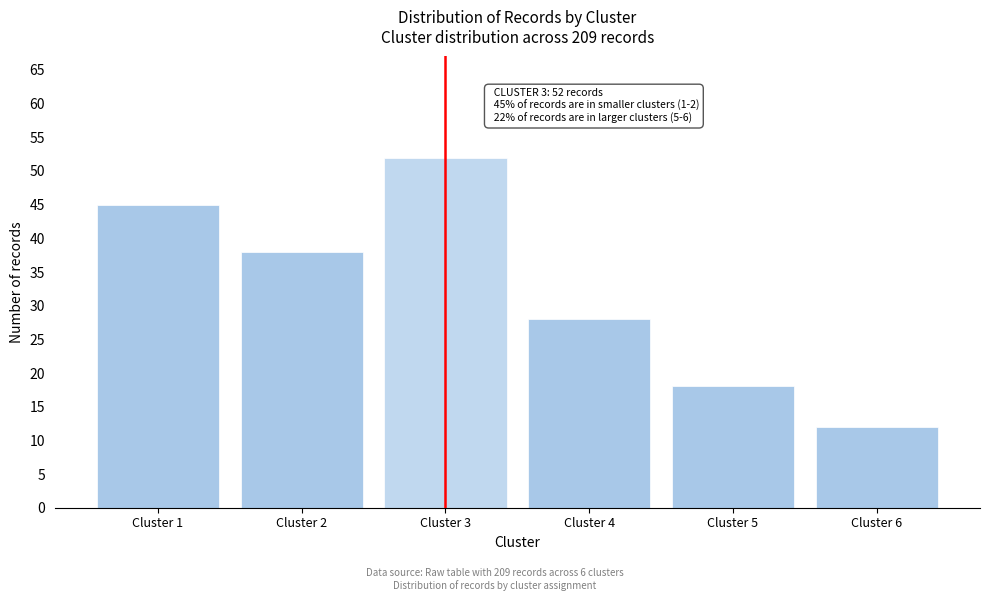

Reading right to left, transcribe all the data shown in this chart.

12	18	28	52	38	45